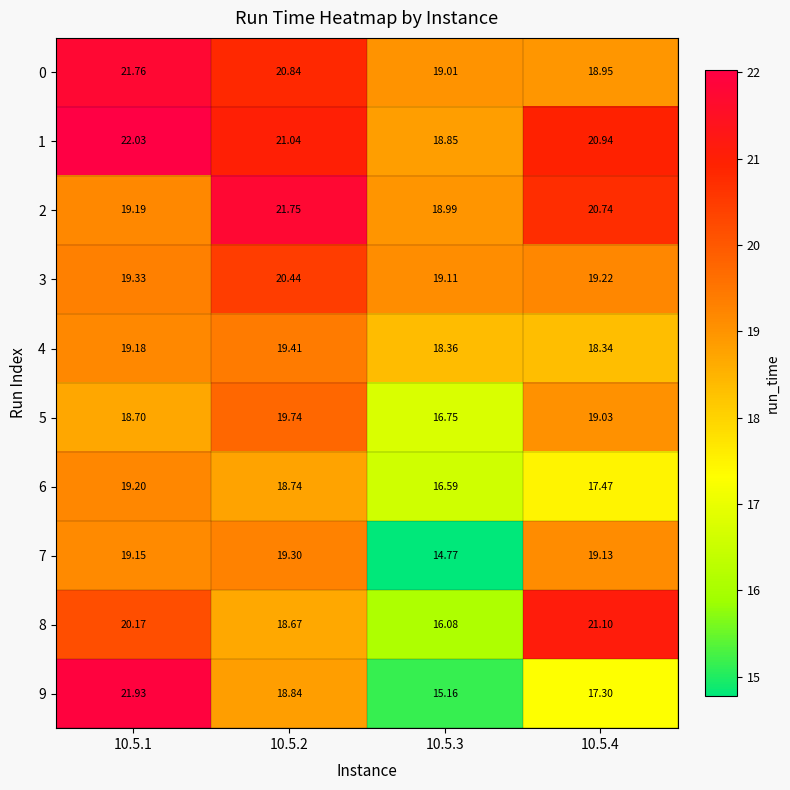

Is the value of 7 at 10.5.4 greater than the value of 4 at 10.5.1?

No